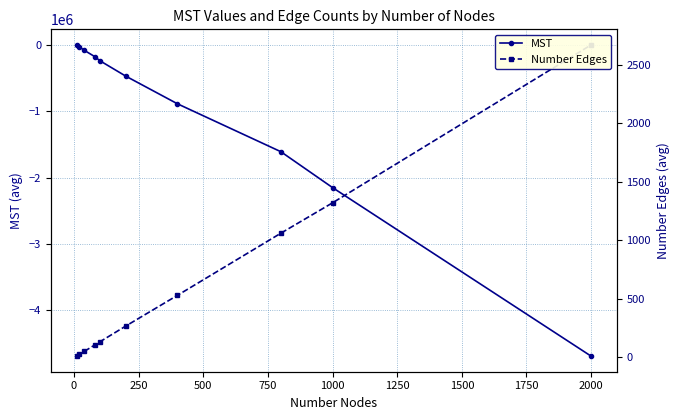

List the series in order of their overall mean, lowest first.

MST, Number Edges